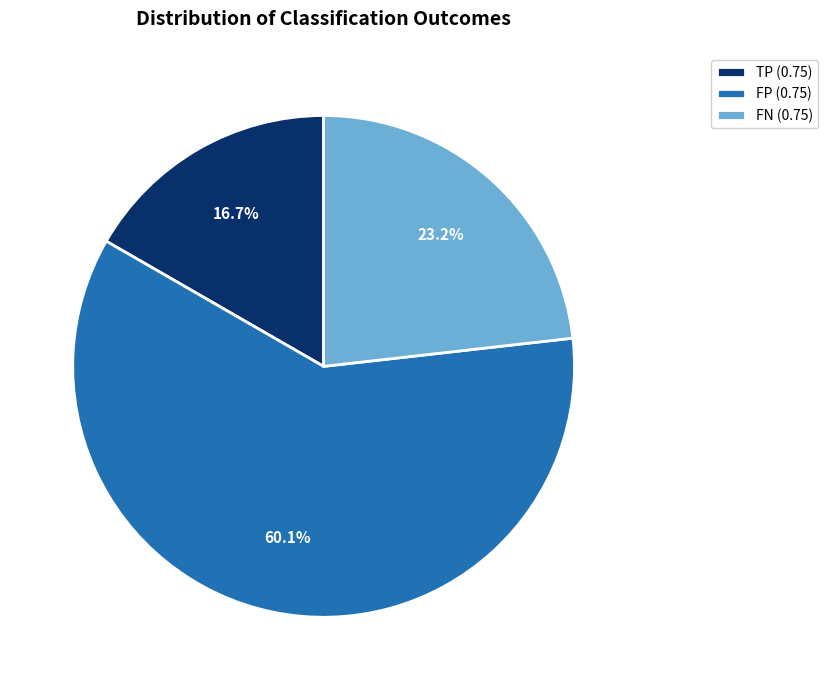

What is the ratio of the value at FN (0.75) to the value at FP (0.75)?

0.4